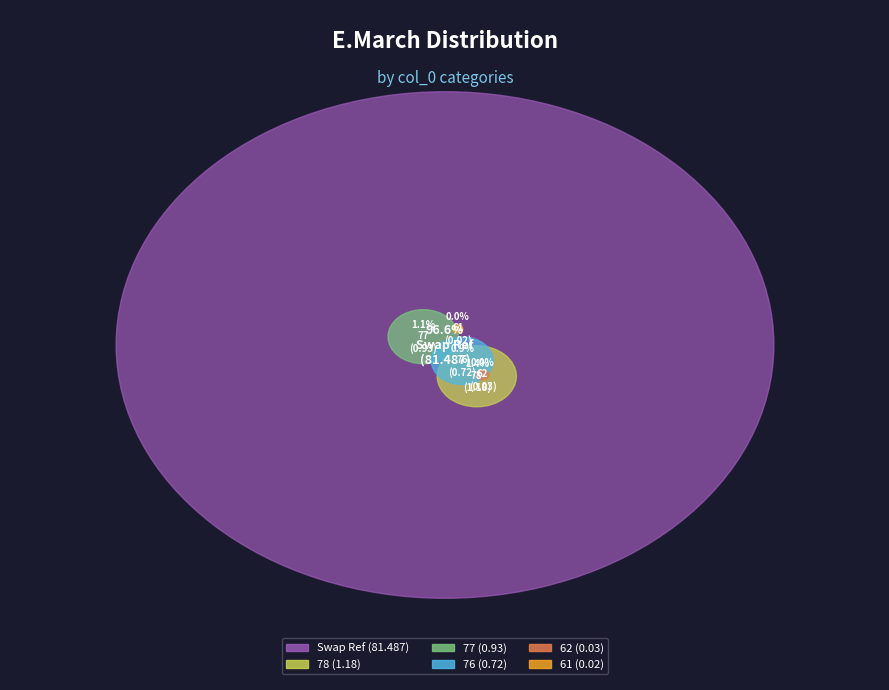

Count the number of slices in the pie.

6